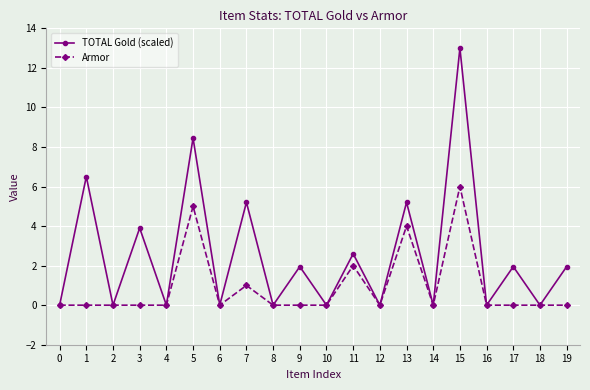

How many lines are shown in the chart?

2